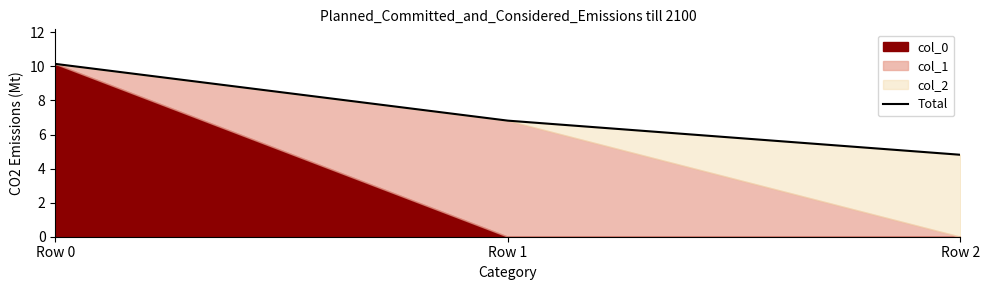

Between Row 1 and Row 0, which is larger?

Row 0